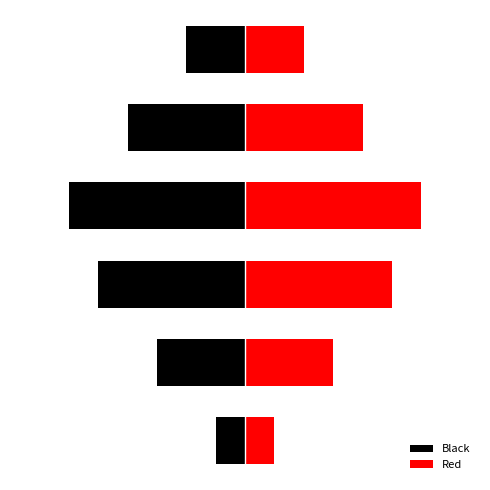

The value of Red at 1 is 5. True or false?

False